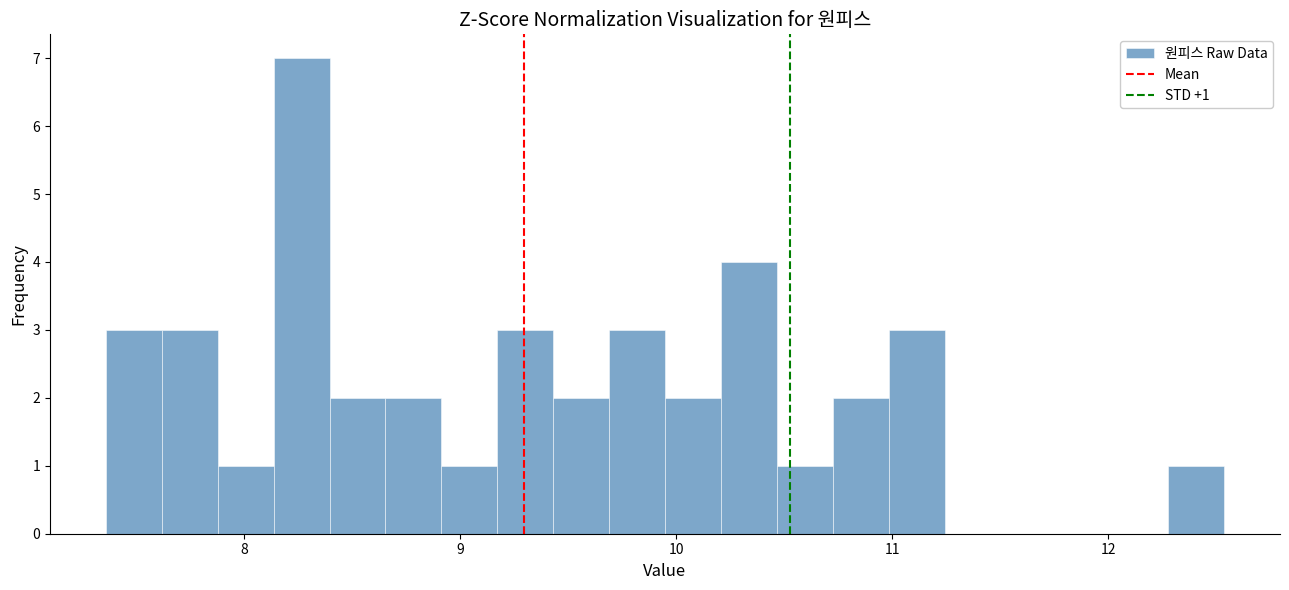

Read against the x-axis, roughly where is the centre of the tallest bar?

8.3